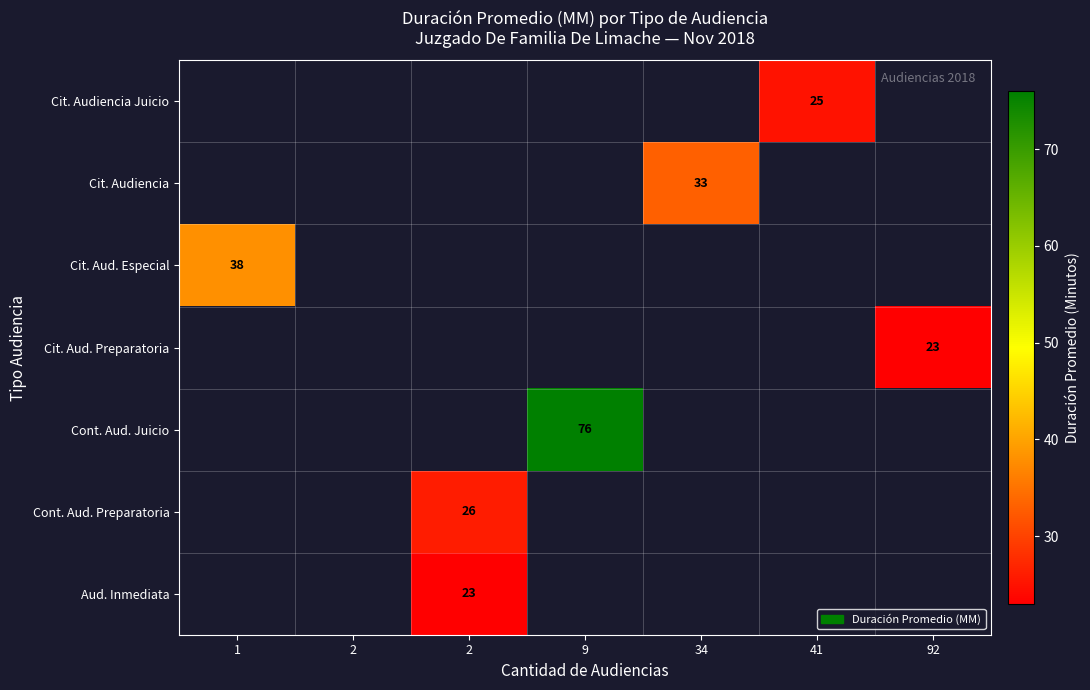

How many series are shown in this chart?

7